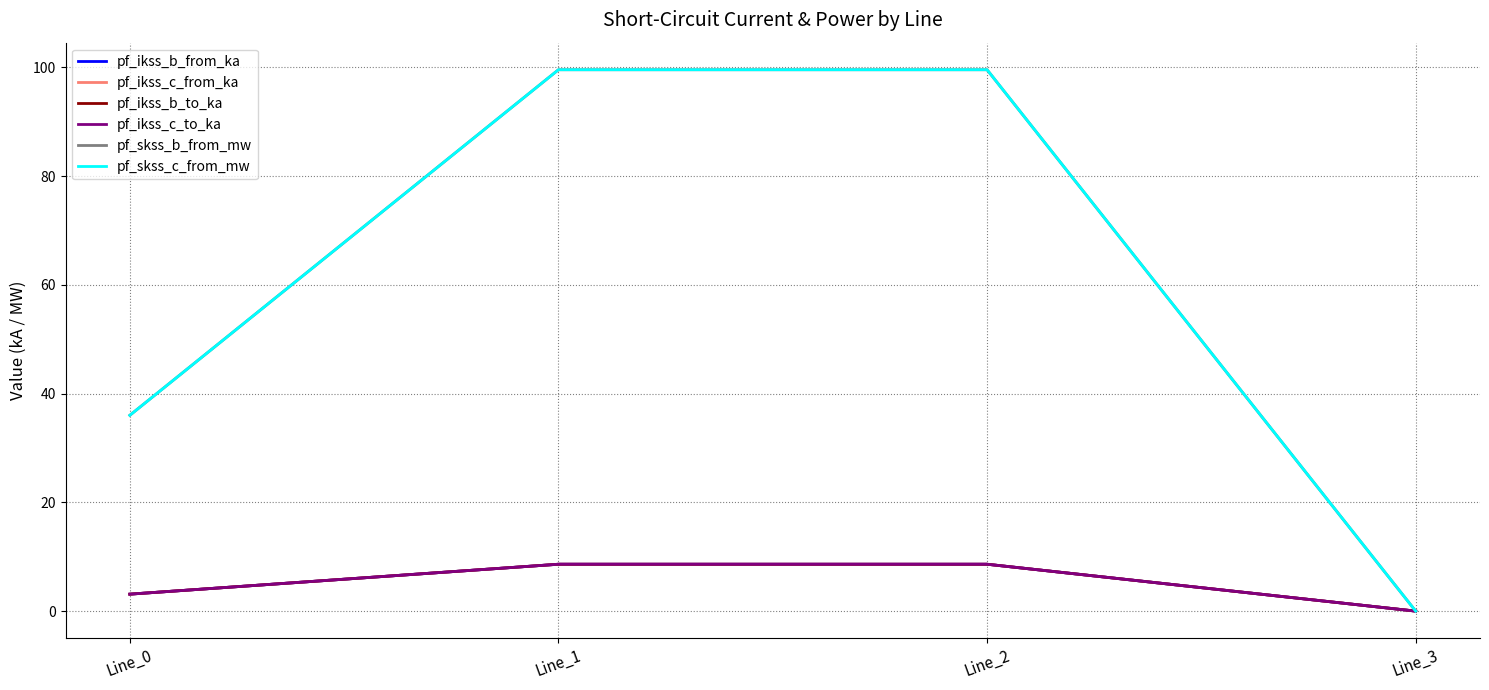

Rank the series at Line_2 from lowest to highest value.

pf_ikss_c_from_ka, pf_ikss_c_to_ka, pf_ikss_b_from_ka, pf_ikss_b_to_ka, pf_skss_c_from_mw, pf_skss_b_from_mw